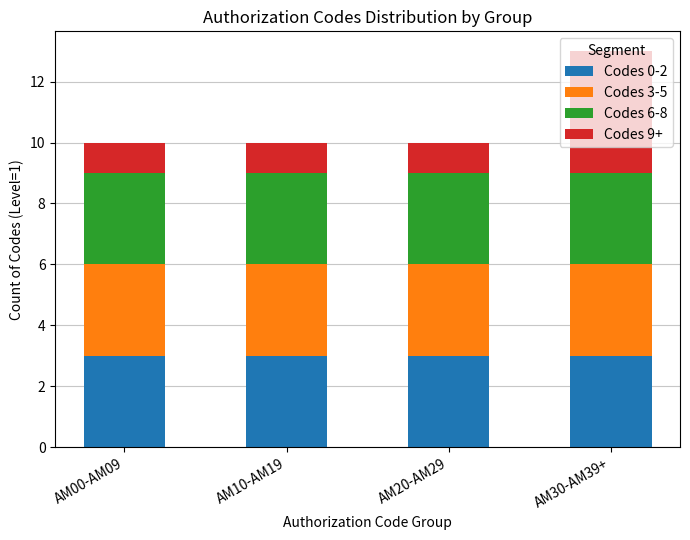

The value of Codes 0-2 at AM00-AM09 is 1. True or false?

False